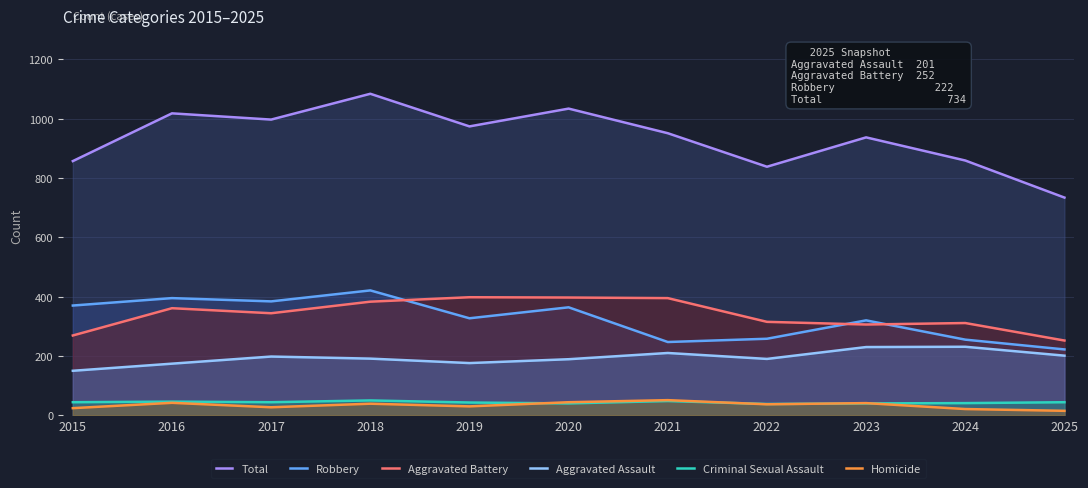

How many lines are shown in the chart?

6